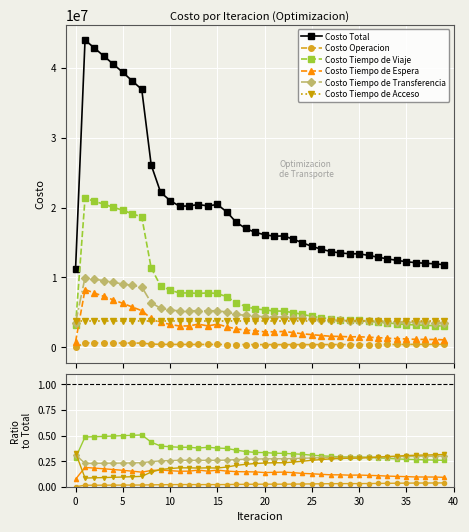

What is the value of the Costo Total point at the 33rd from the left?

12899212.6